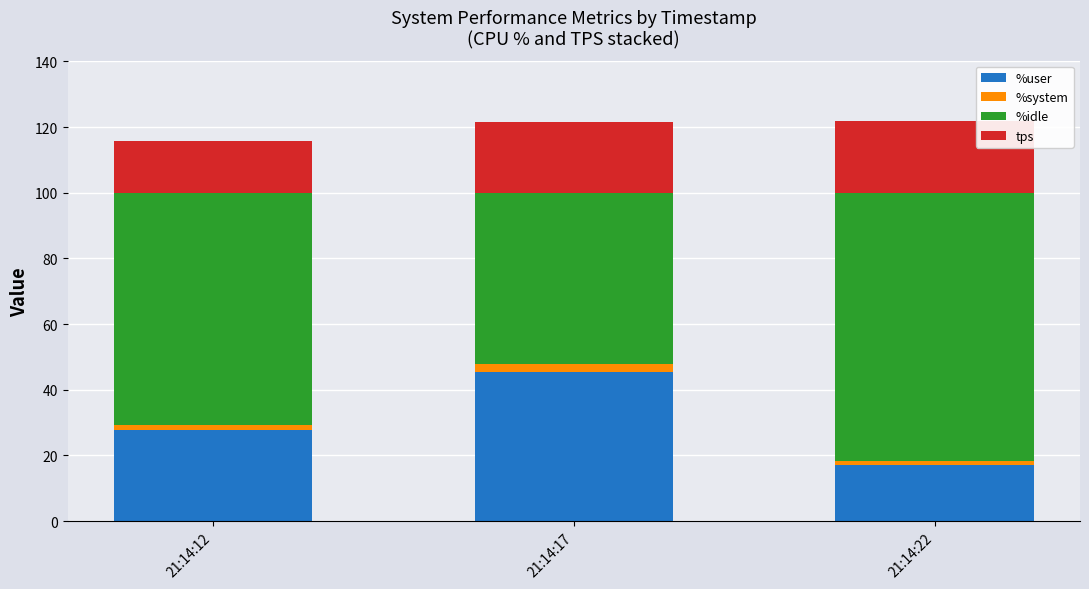

What is the value of the %user bar at the 1st from the left?

27.6